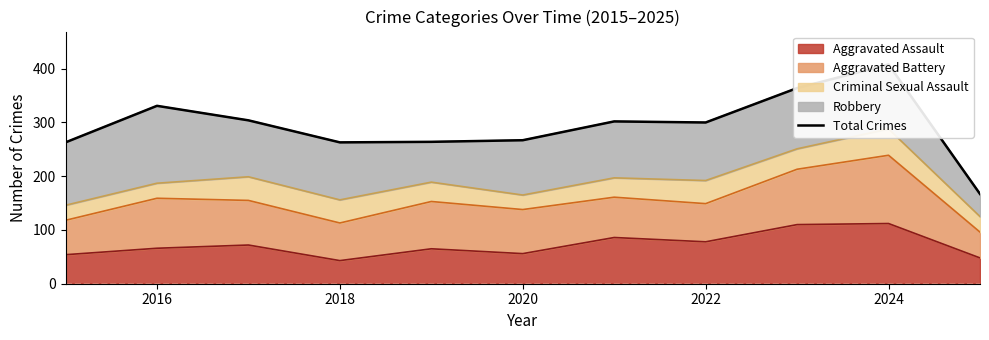

The Aggravated Assault series shows 112 at 2024. True or false?

True